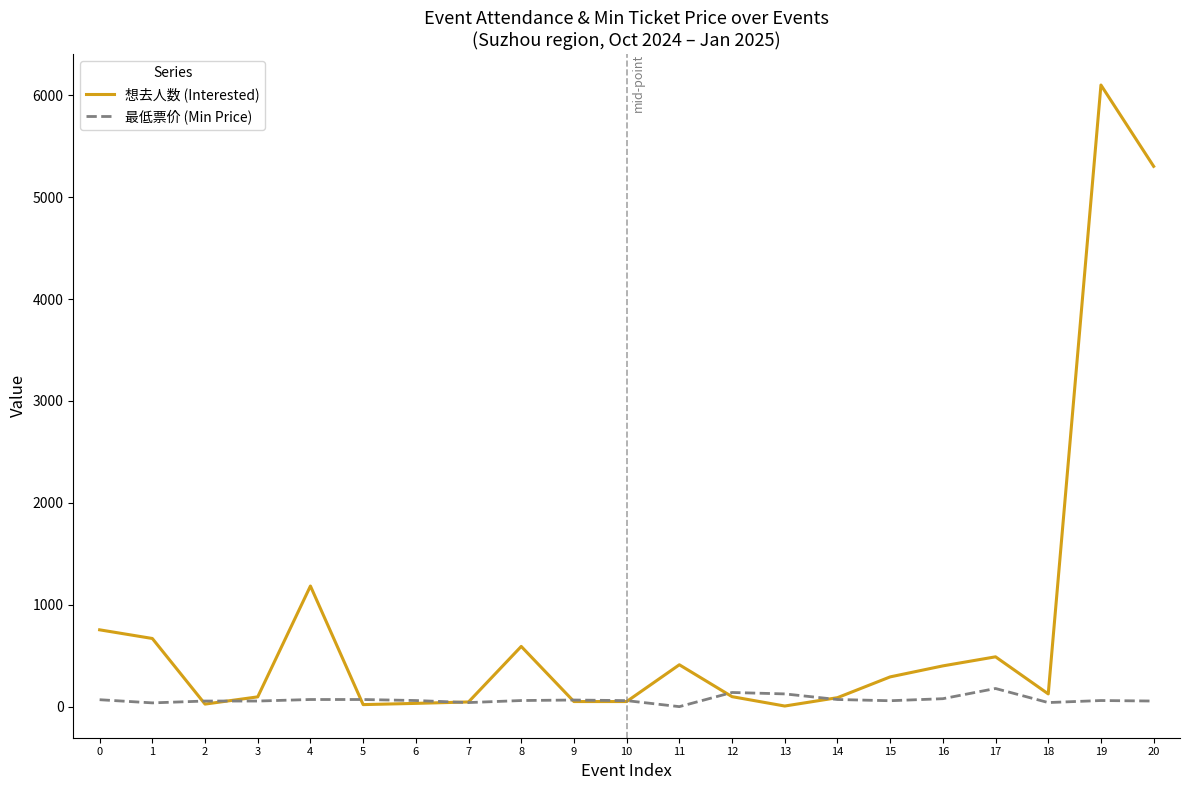

What is the difference between the maximum and second lowest values in the 最低票价 (Min Price) series?

141.1